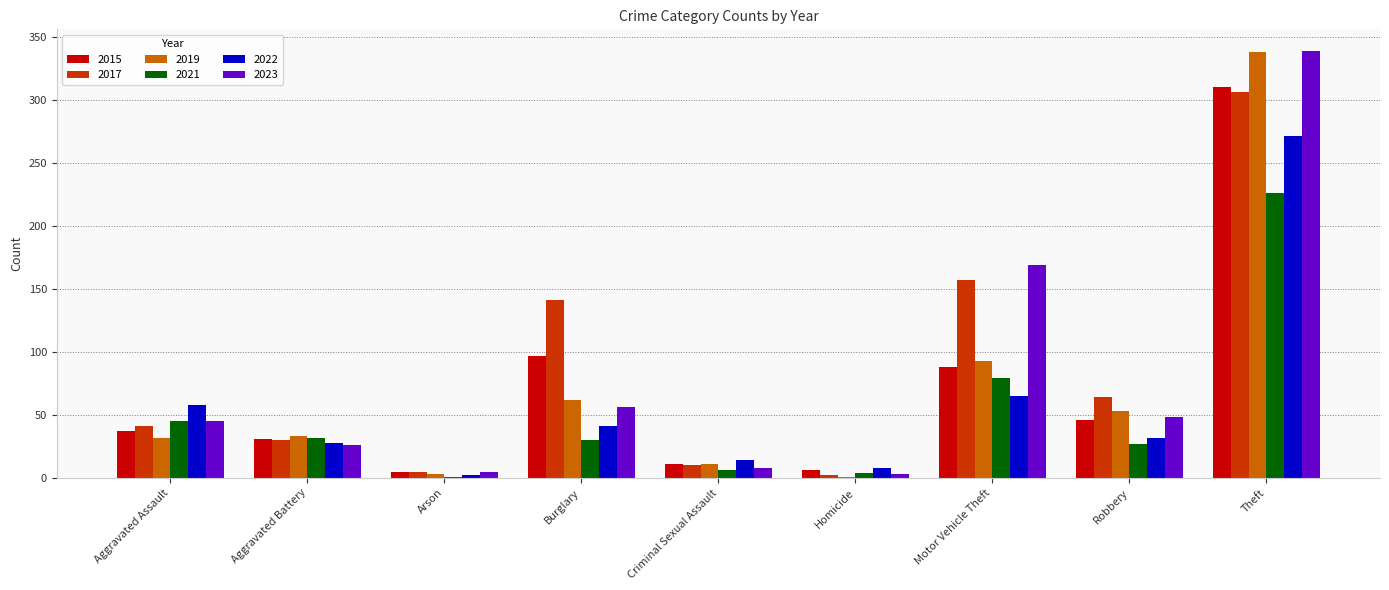

What is the sum of all 2021 values?

450